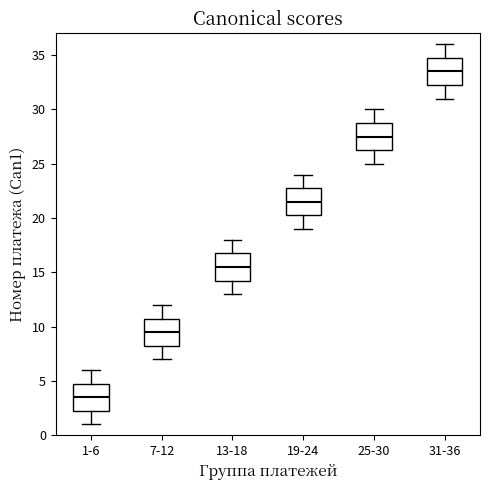

Reading left to right, transcribe this box plot: for each box, give where its median line is, the range the box spans, and where its two whiskers end, as read against the y-axis. The values are not printed on the chart, so give them approximately, as read against the axis.

1-6: median 3.5, box 2.5 to 5.0, whiskers 1.0 to 6.0
7-12: median 9.5, box 8.5 to 11.0, whiskers 7.0 to 12.0
13-18: median 15.5, box 14.5 to 17.0, whiskers 13.0 to 18.0
19-24: median 21.5, box 20.5 to 23.0, whiskers 19.0 to 24.0
25-30: median 27.5, box 26.5 to 29.0, whiskers 25.0 to 30.0
31-36: median 33.5, box 32.5 to 35.0, whiskers 31.0 to 36.0